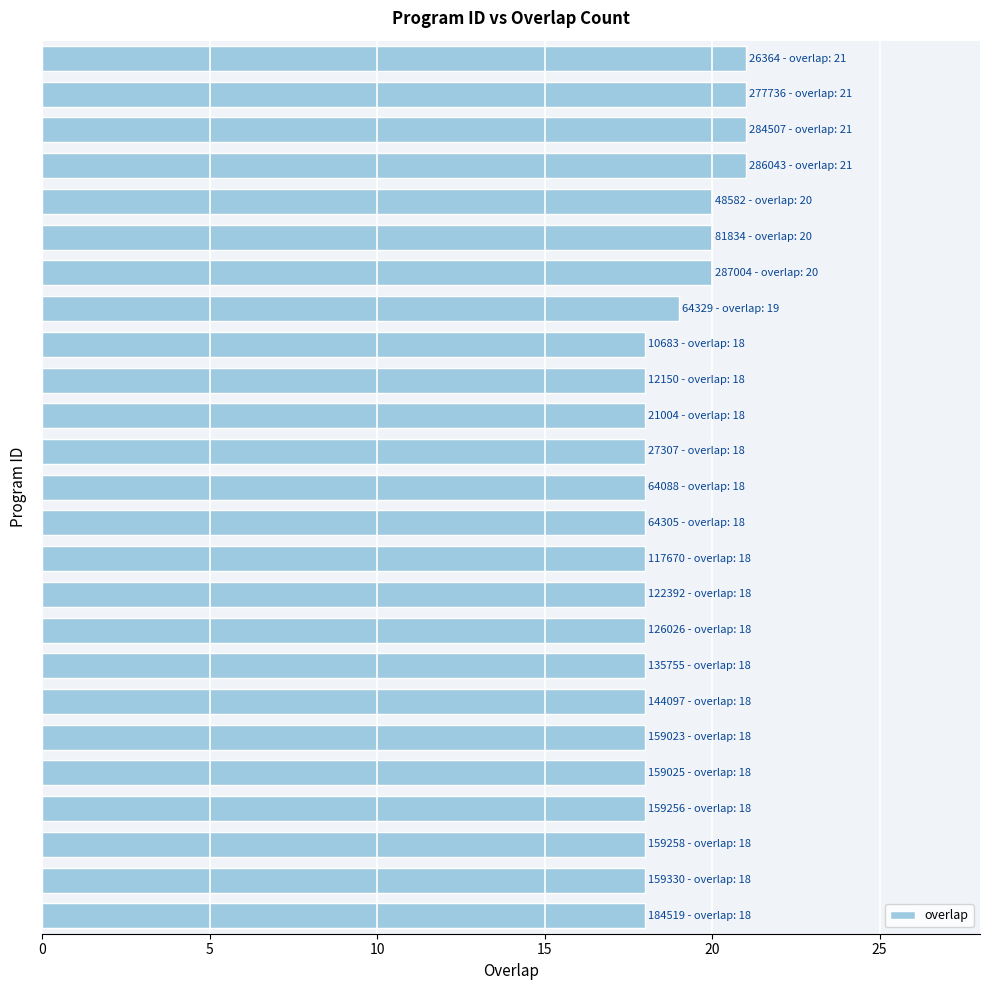

Does the chart contain any negative values?

No